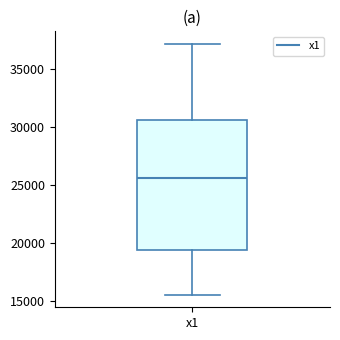

Transcribe this box plot: give where the median line is, the range the box spans, and where the two whiskers end, as read against the y-axis. The values are not printed on the chart, so give them approximately, as read against the axis.

median 25500, box 19500 to 30500, whiskers 15500 to 37000